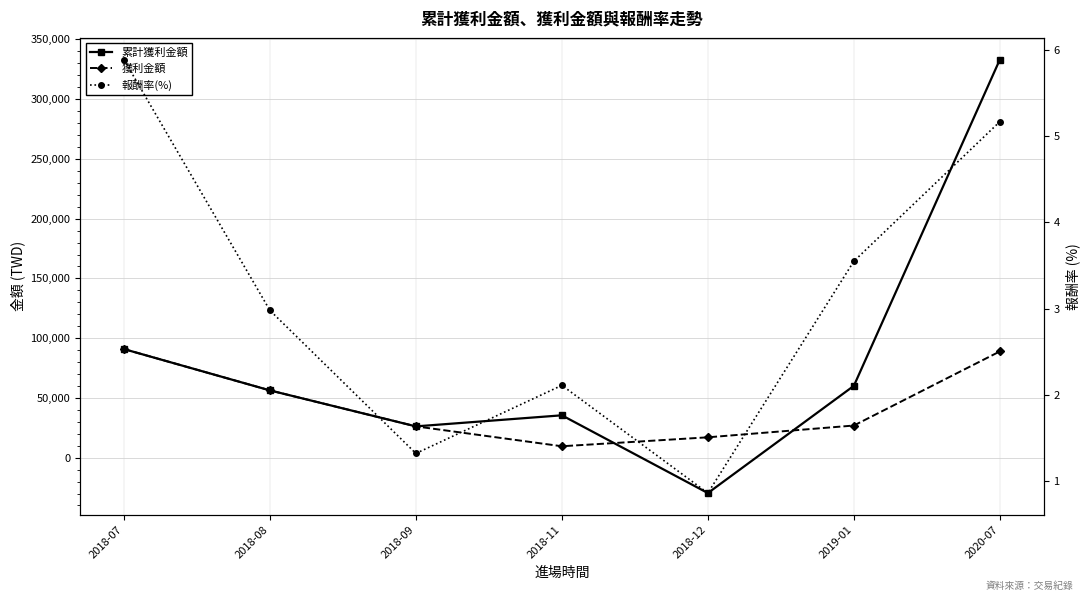

After their last crossing, which series has the higher values: 累計獲利金額 or 獲利金額?

累計獲利金額